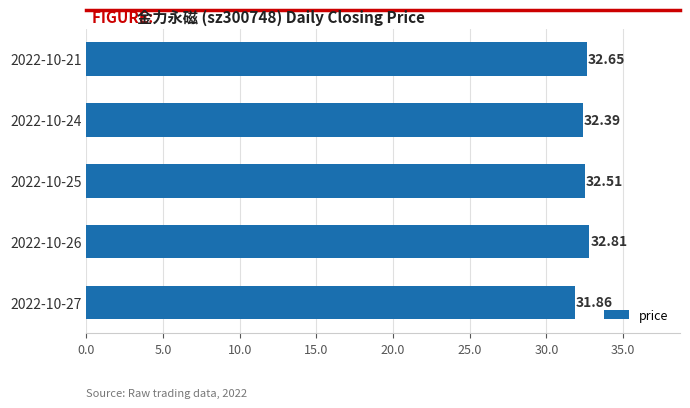

What is the sum of the values at 2022-10-21 and 2022-10-25?

65.2